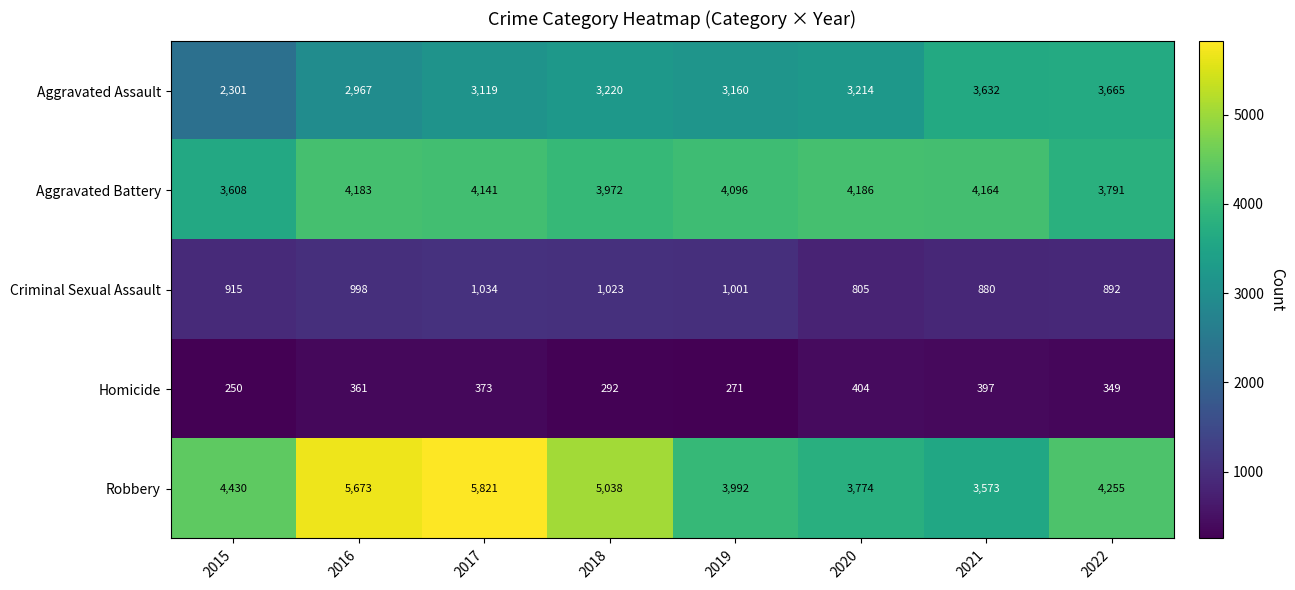

The Criminal Sexual Assault series shows 915 at 2015. True or false?

True